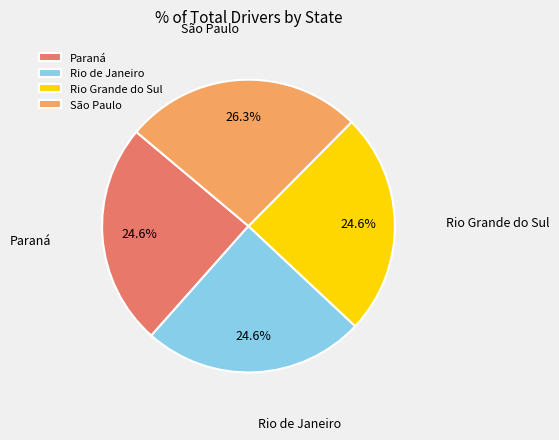

To the nearest percent, what percentage of the pie is Paraná?

25%